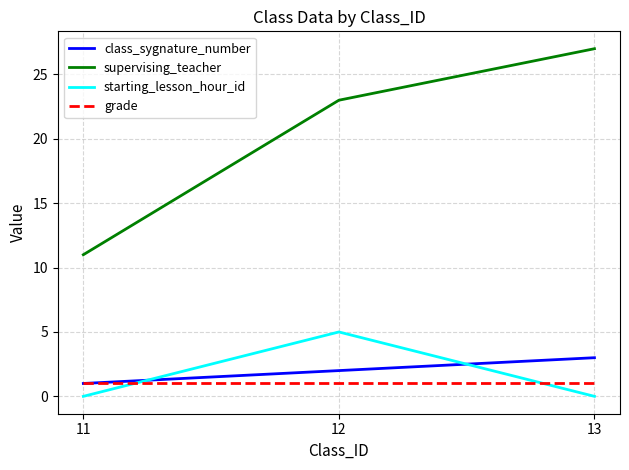

The value of starting_lesson_hour_id at 13 is 0. True or false?

True